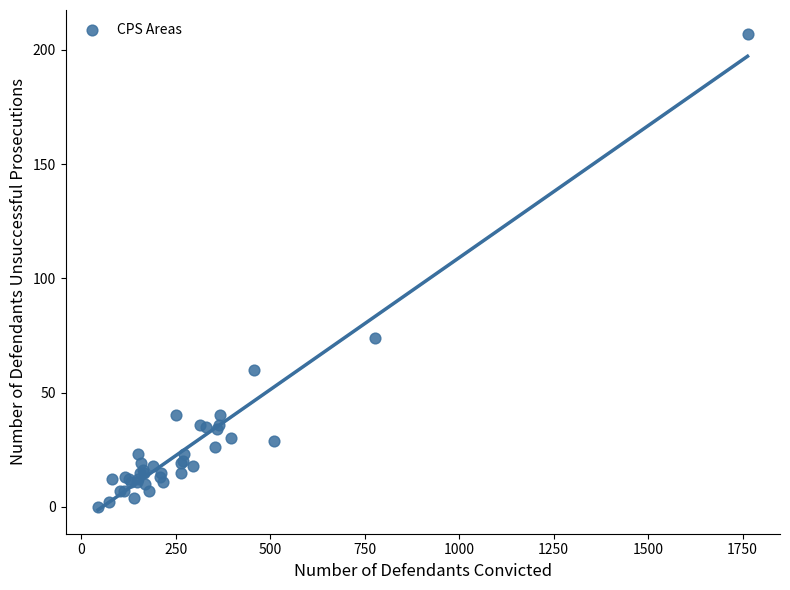

What Y value in the scatter plot is closest to 103?

74